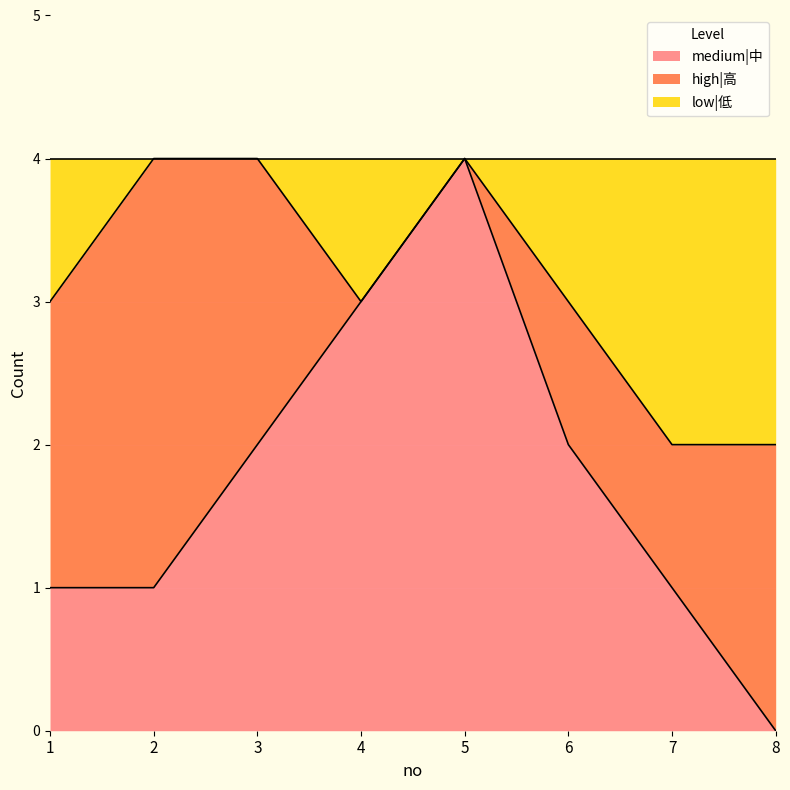

The medium|中 series shows 1 at 2. True or false?

True